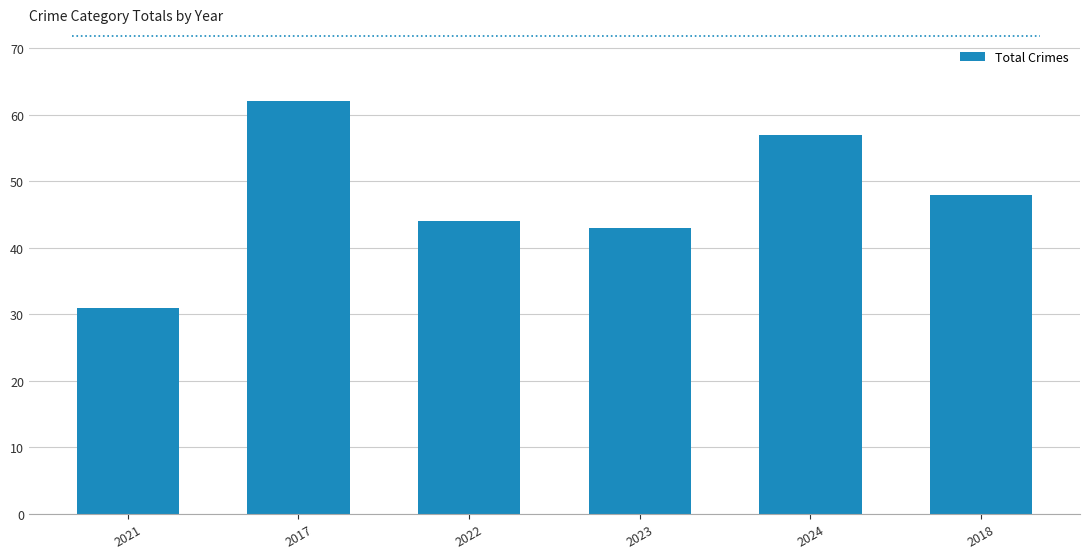

What value does the data have at 2021, to the nearest 10?

30